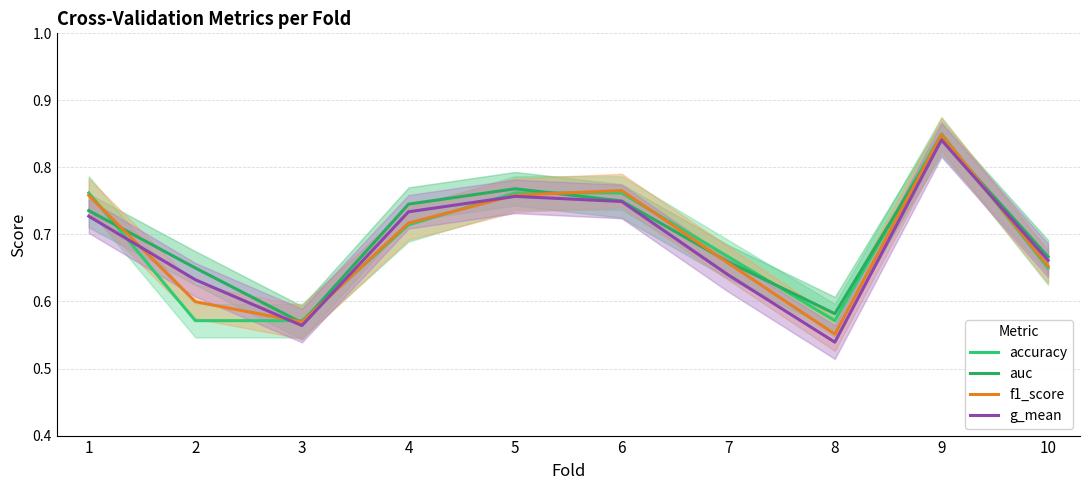

What is the greatest value displayed?

0.8